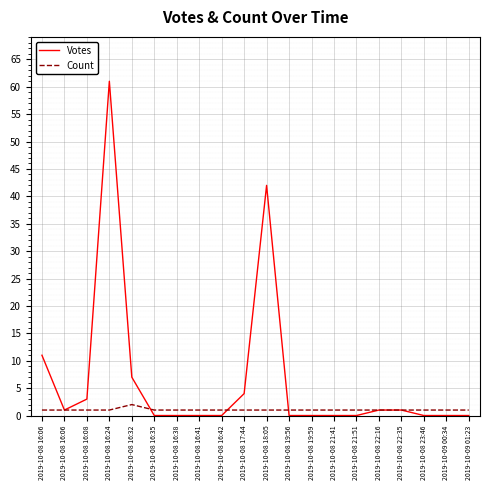

How many lines are shown in the chart?

2